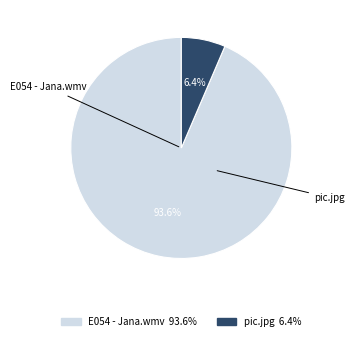

Which has a higher value, pic.jpg or E054 - Jana.wmv?

E054 - Jana.wmv